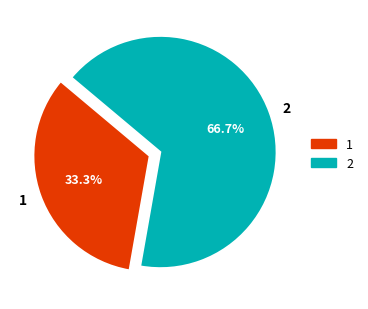

What is the ratio of the value at 2 to the value at 1?

2.0